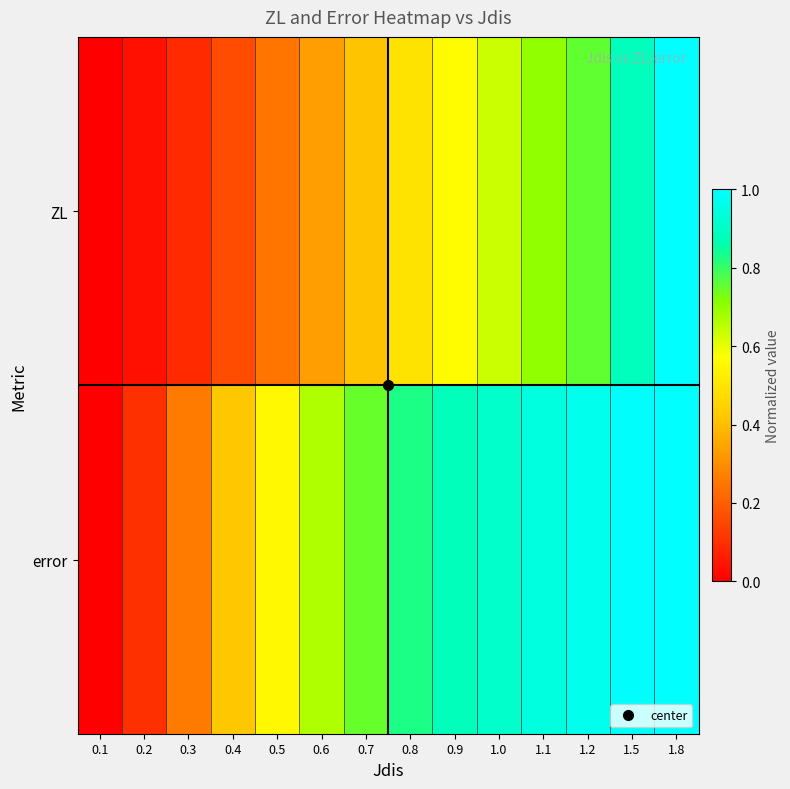

Which has a higher value, 0.9 or 1.0?

1.0